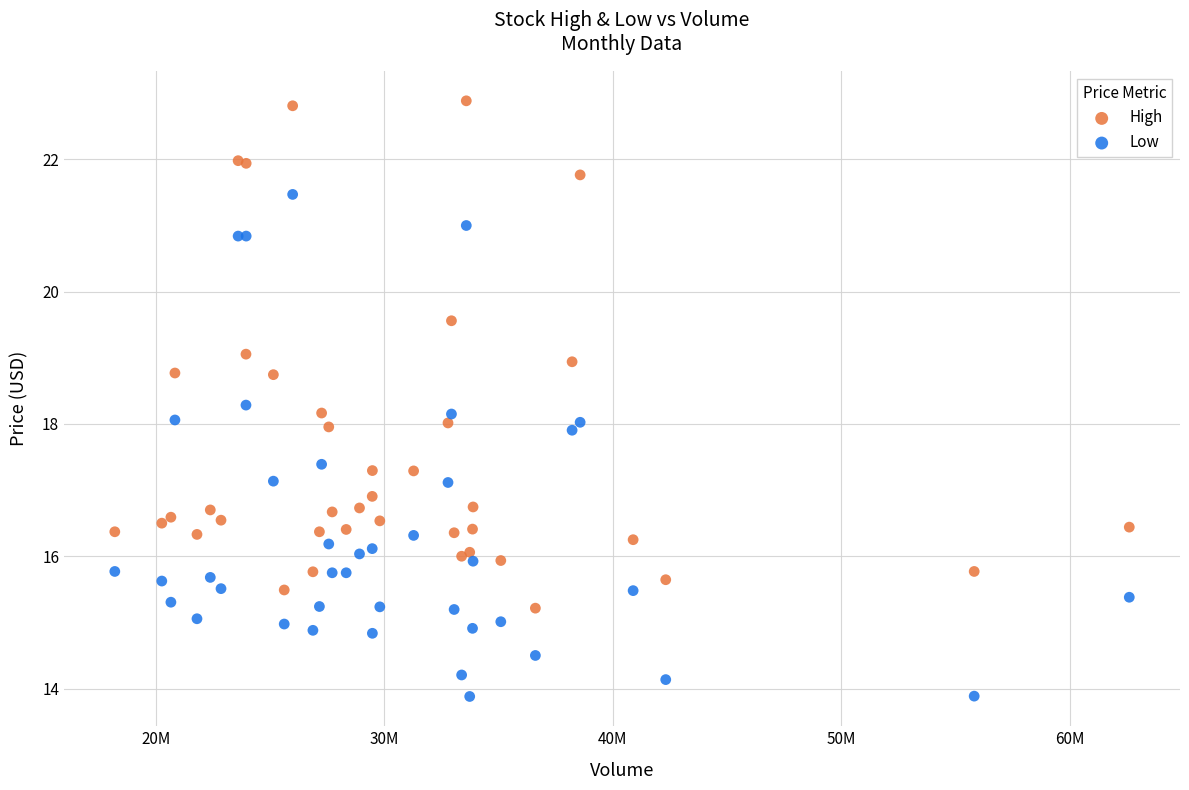

Which series has the largest Y range (max minus min)?

High